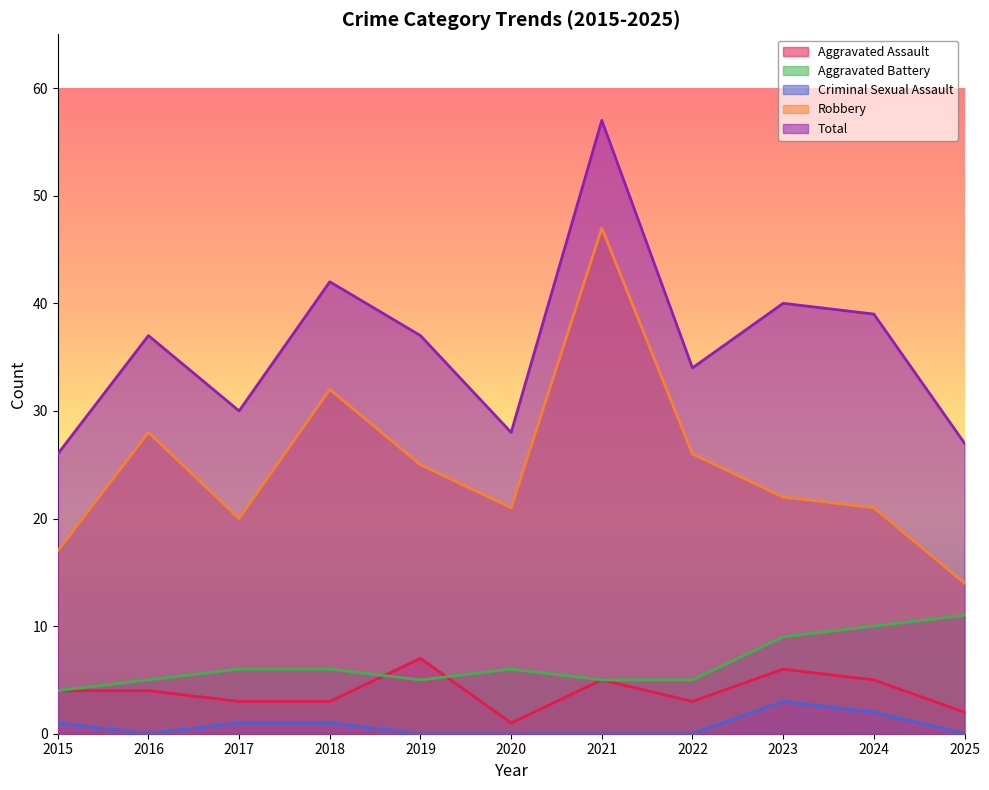

Which category has the lowest value in the Total series?

2015